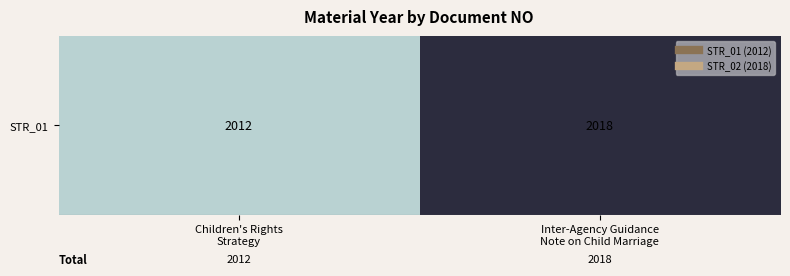

What is the maximum value shown in the chart?

2018